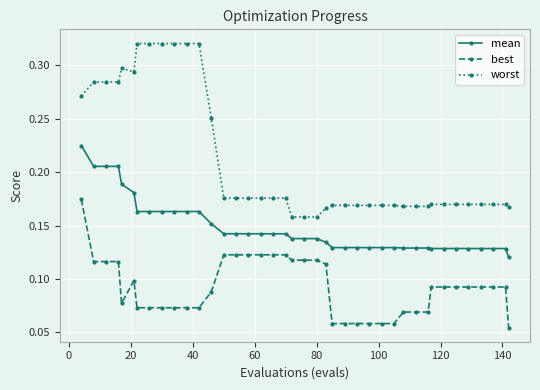

List the series in order of their peak value, highest first.

worst, mean, best